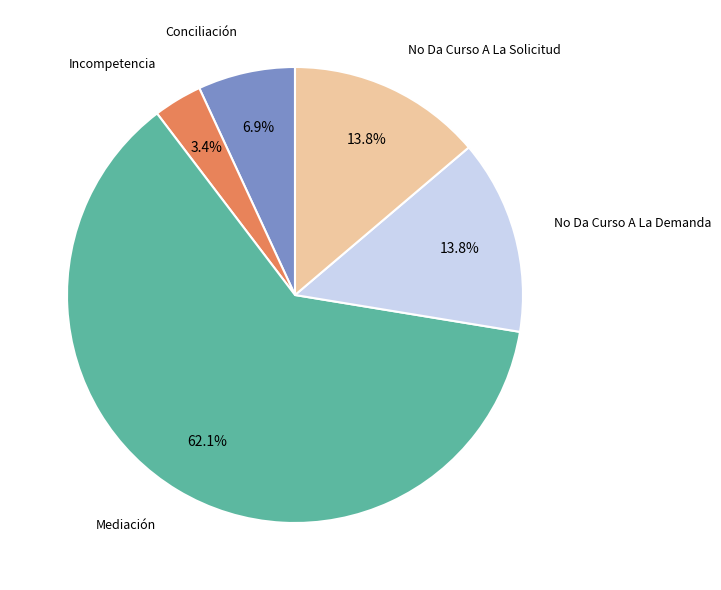

What portion of the pie excludes Mediación?

37.9%